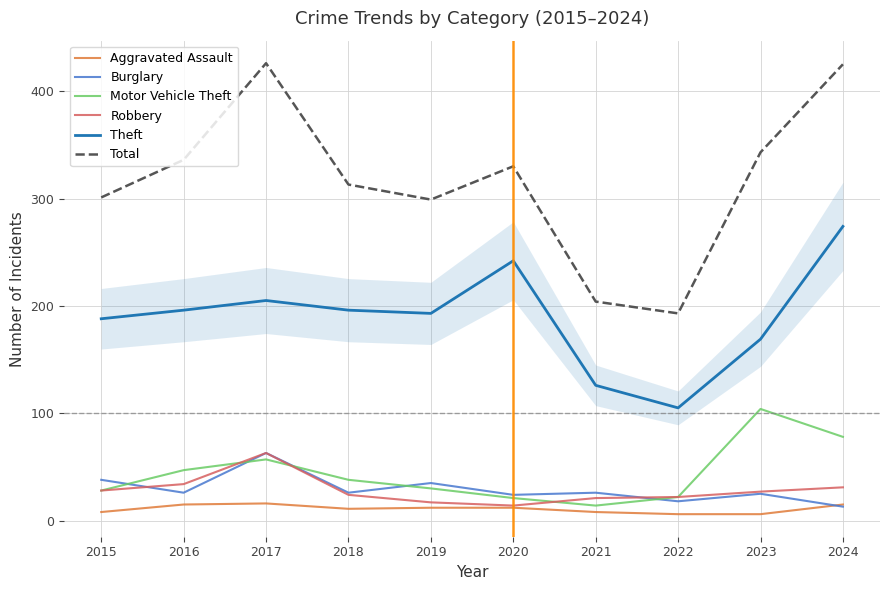

What is the maximum value shown in the chart?

426